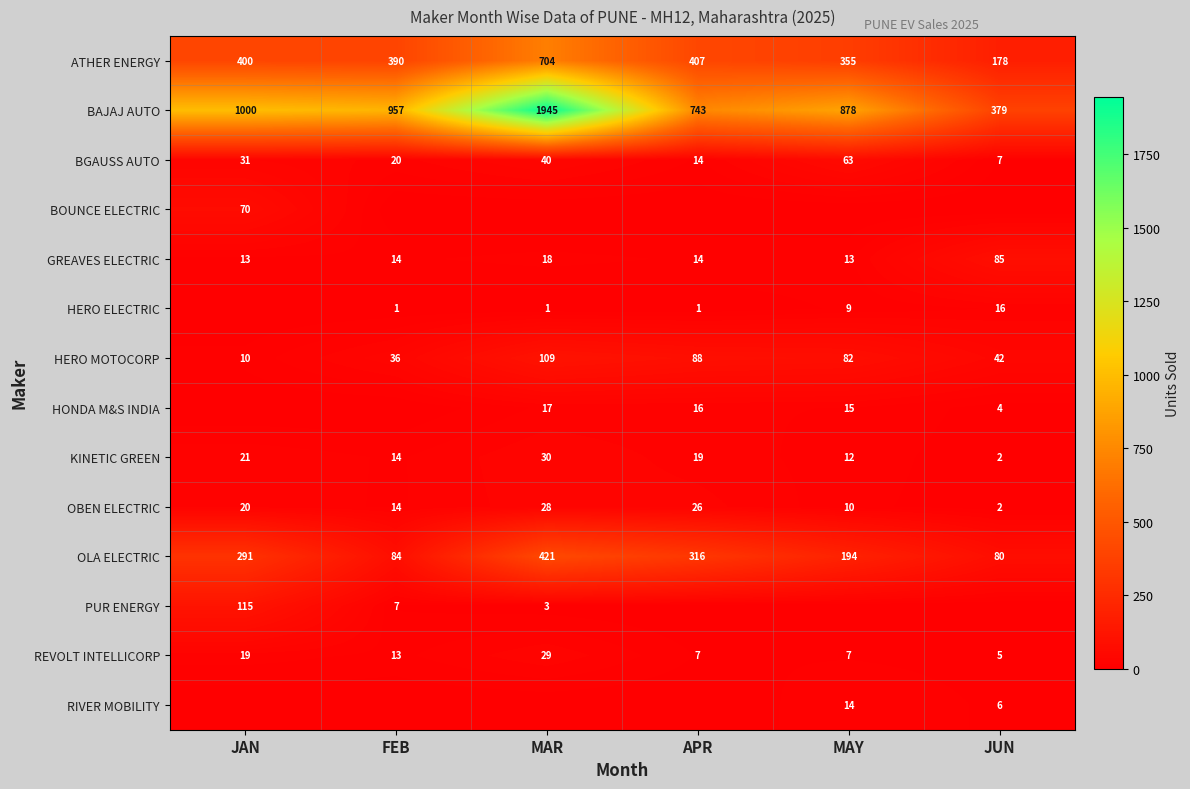

What is the difference between the OBEN ELECTRIC values at JAN and APR?

6